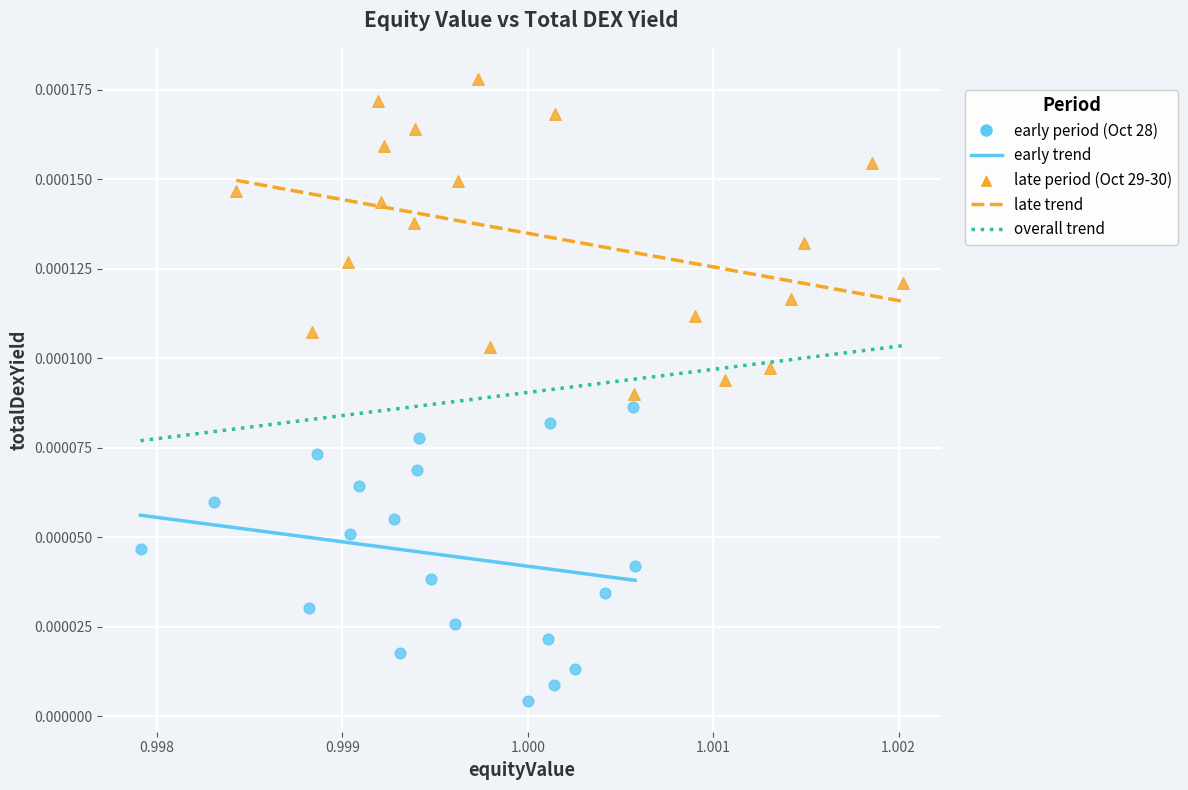

Which series has the widest spread of Y values?

late period (Oct 29-30)